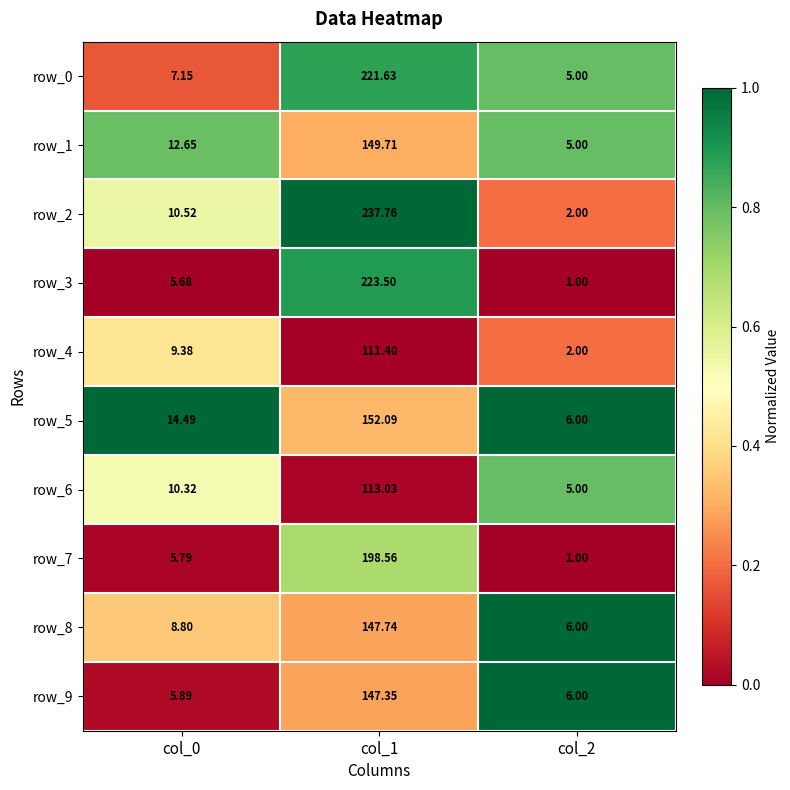

What is the approximate value of row_2 at col_2?

2.0